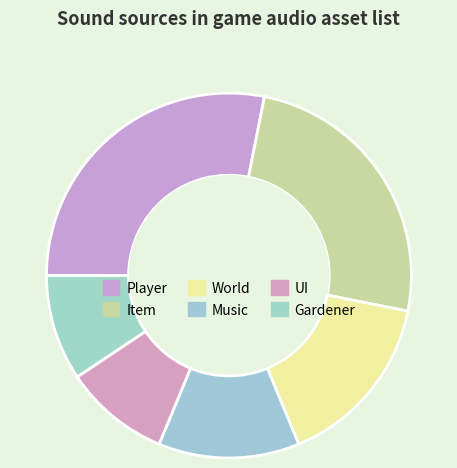

Combined, do UI and Gardener account for over 50%?

No